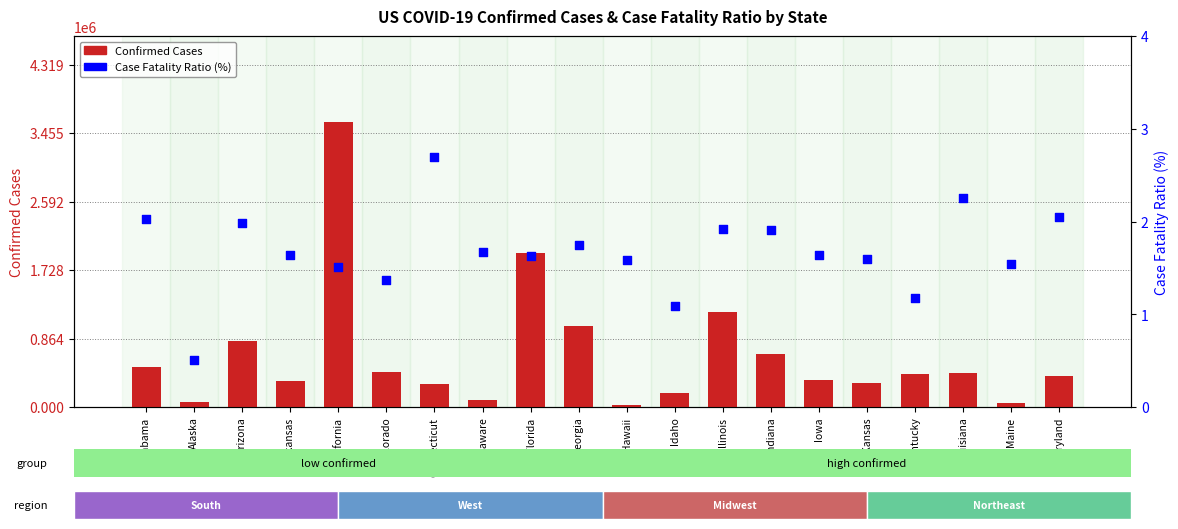

What is the total value across all series at Arizona?

826456.0